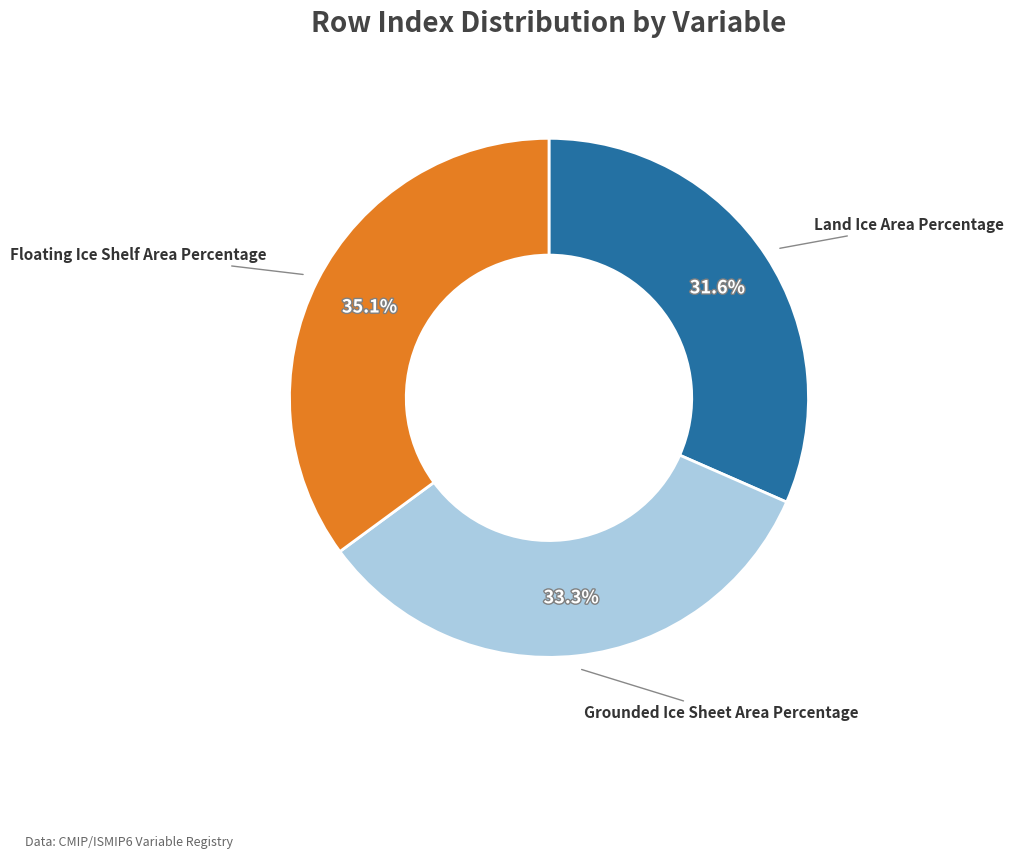

Does any single category account for the majority?

No